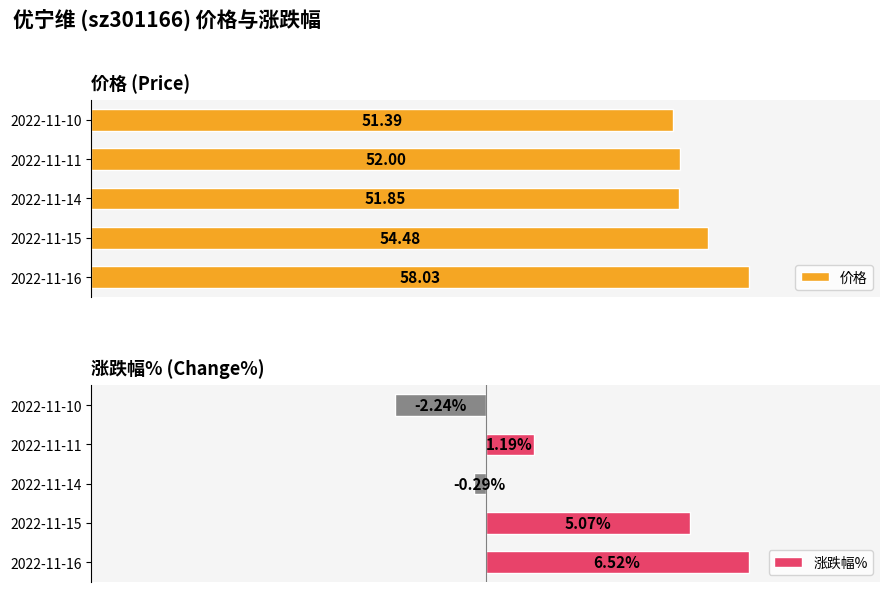

How many bars are there in each group?

2